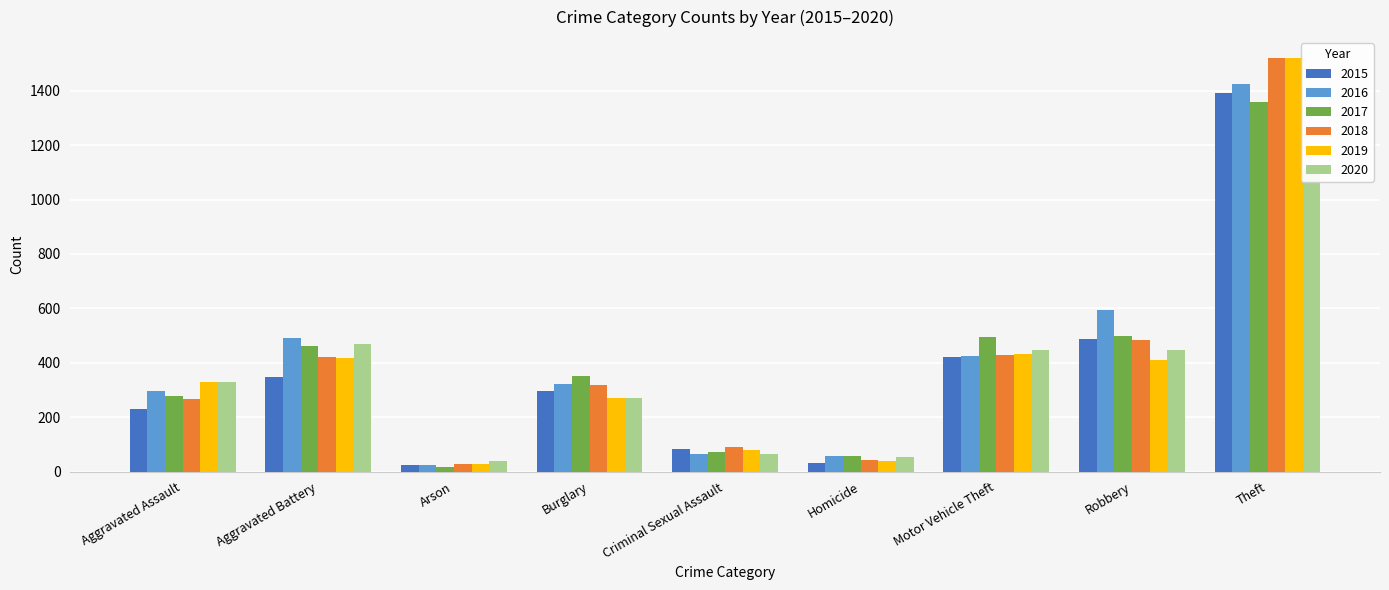

Which series changed the most between Motor Vehicle Theft and Theft?

2018